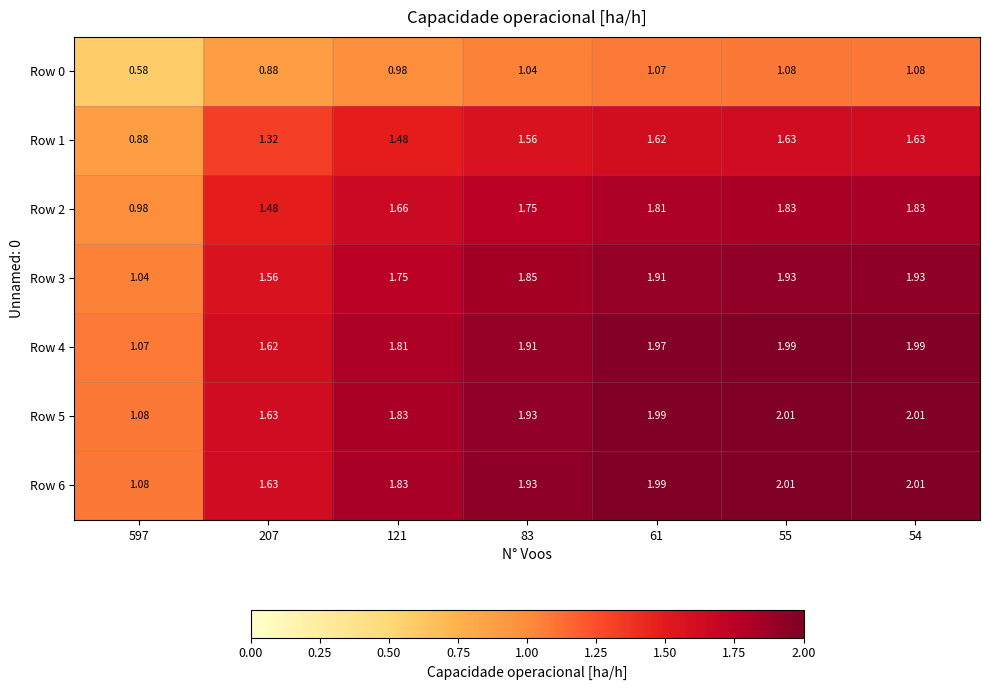

Is the value of Row 6 at 55 greater than the value of Row 0 at 83?

Yes